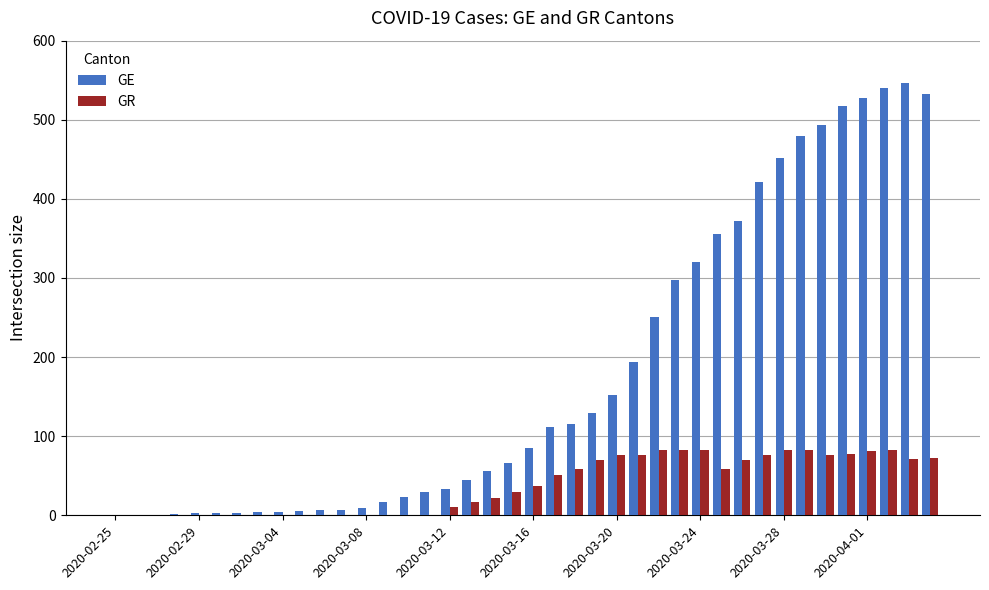

What is the highest value of the GR series?

82